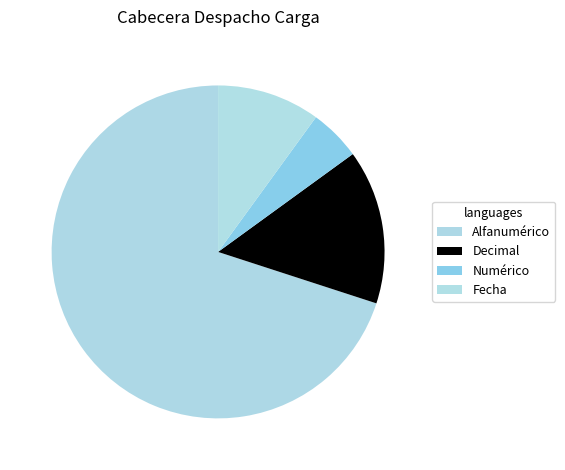

The Decimal slice represents 4% of the pie. True or false?

False